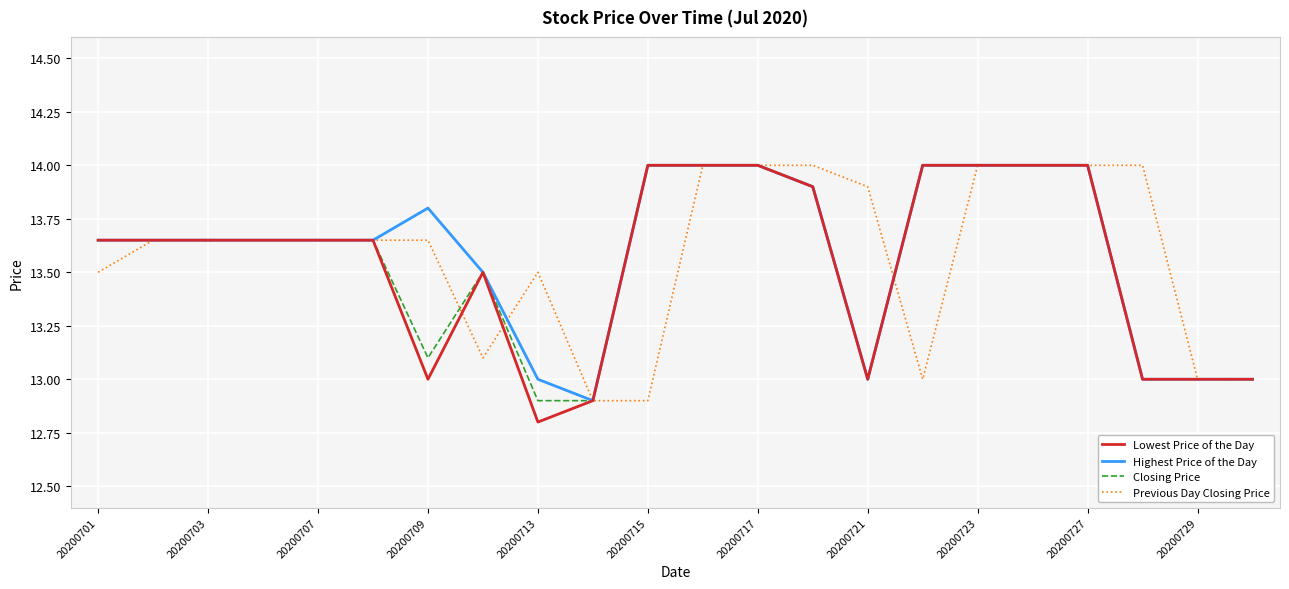

What is the minimum value for Previous Day Closing Price?

12.9